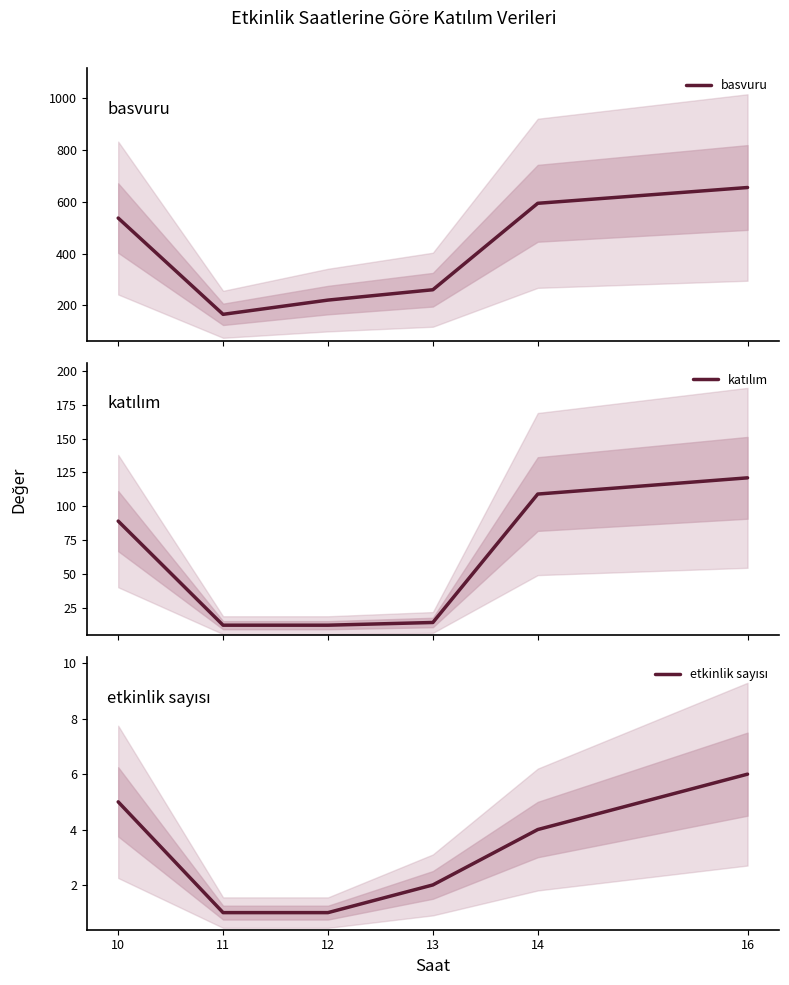

At which category is the sum across all series the highest?

16